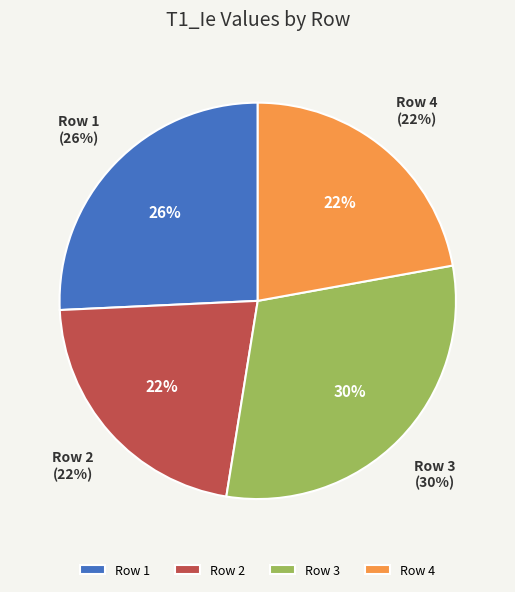

What is the largest slice in the pie chart?

Row 3